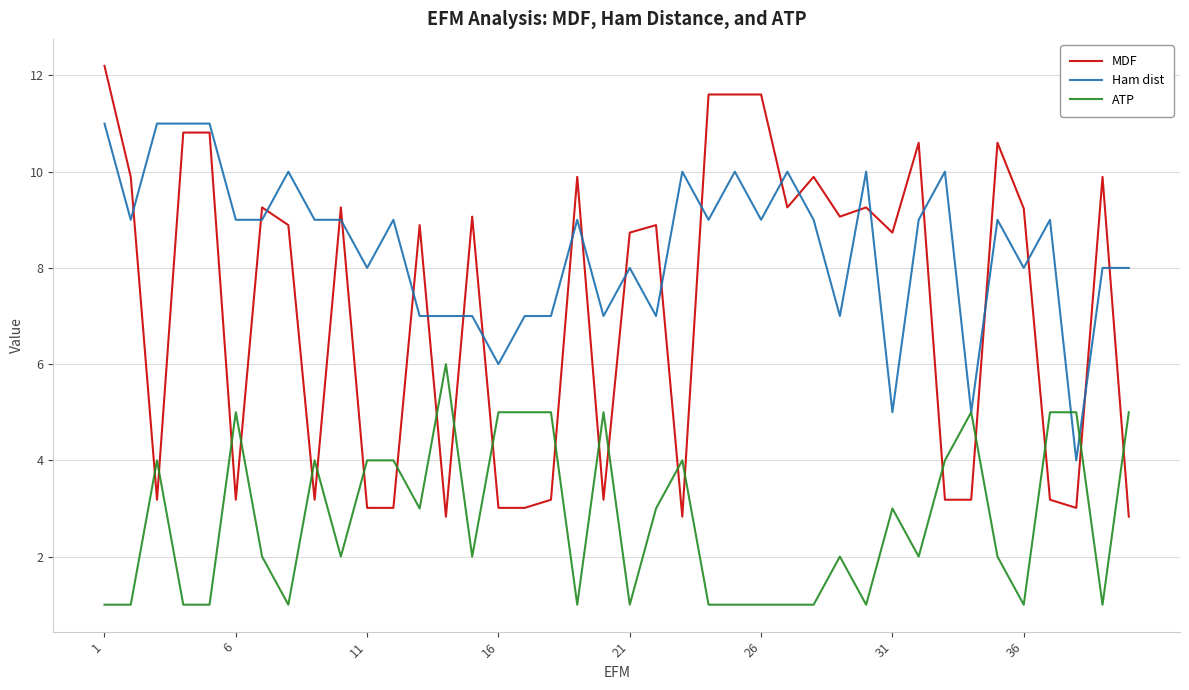

What is the greatest value displayed?

12.2